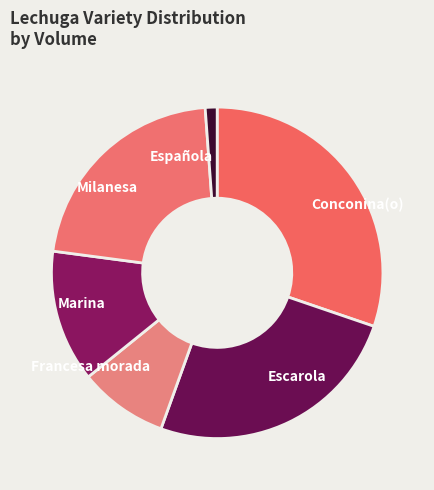

How many segments does this pie chart have?

6